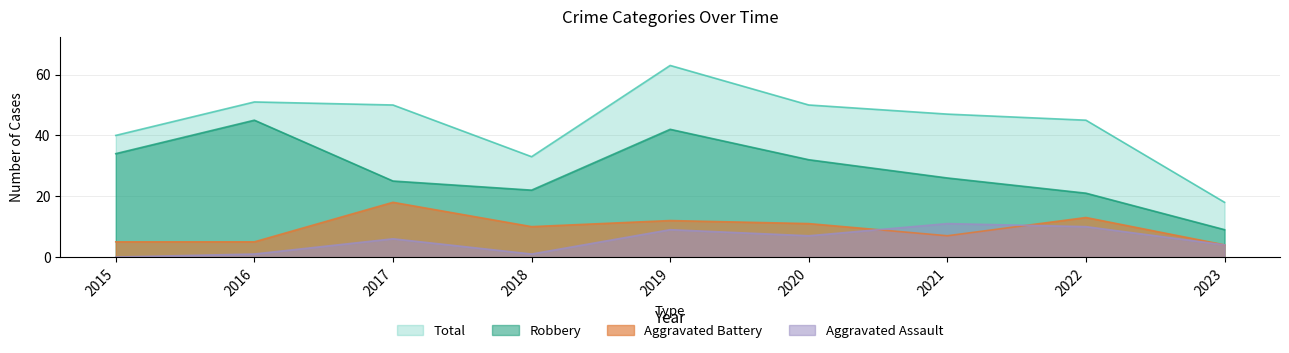

Which series has the largest range (max minus min)?

Total